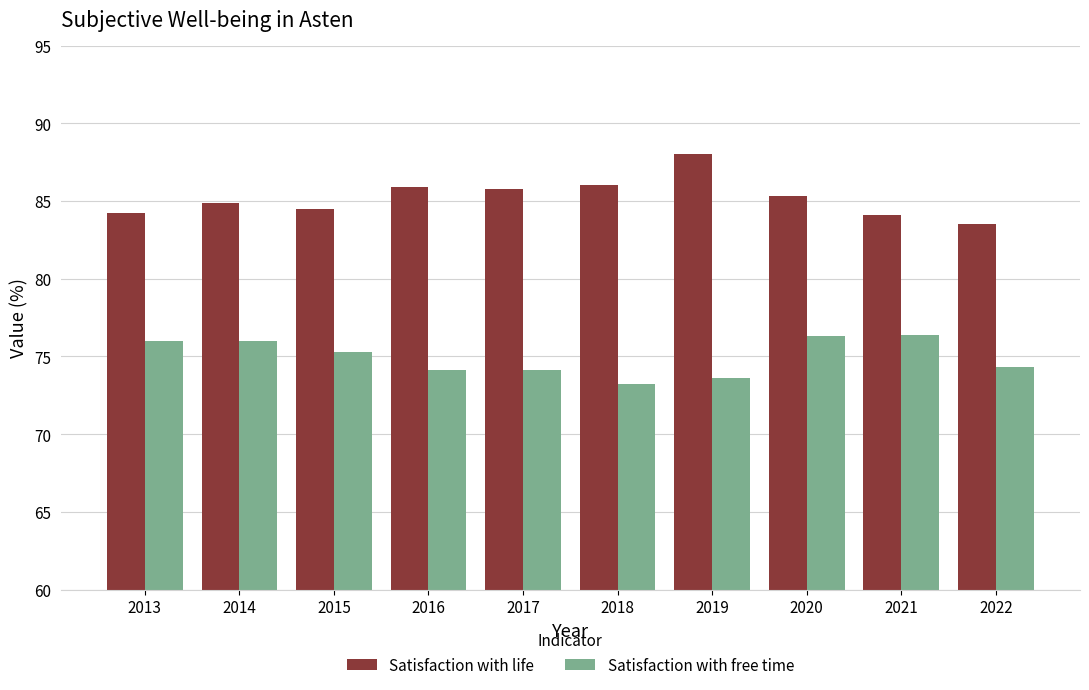

Rank the series by their maximum value, from lowest to highest.

Satisfaction with free time, Satisfaction with life